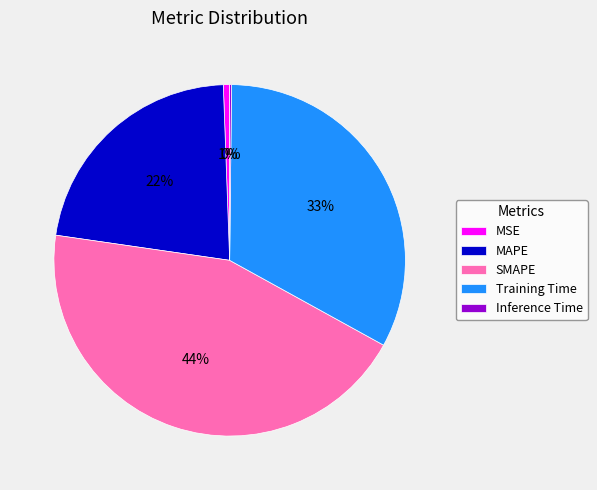

Is it true that Training Time is 33% of the pie?

True